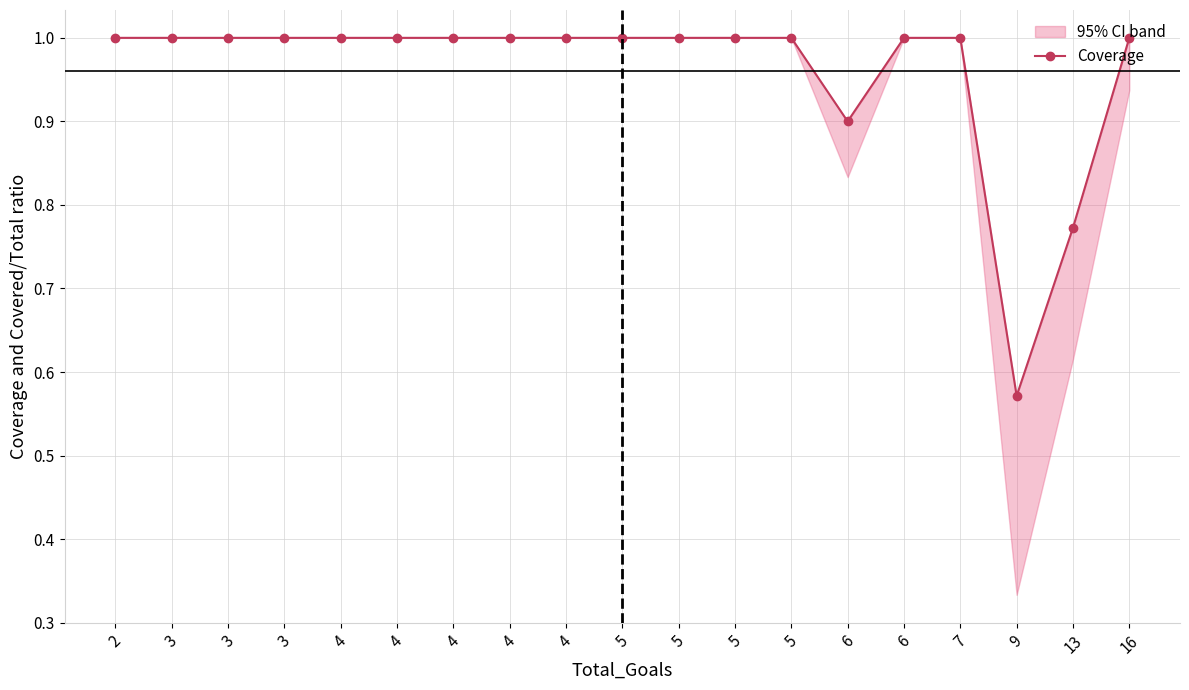

List the labels in order of value, smallest first.

9, 13, 6, 2, 3, 3, 3, 4, 4, 4, 4, 4, 5, 5, 5, 5, 6, 7, 16